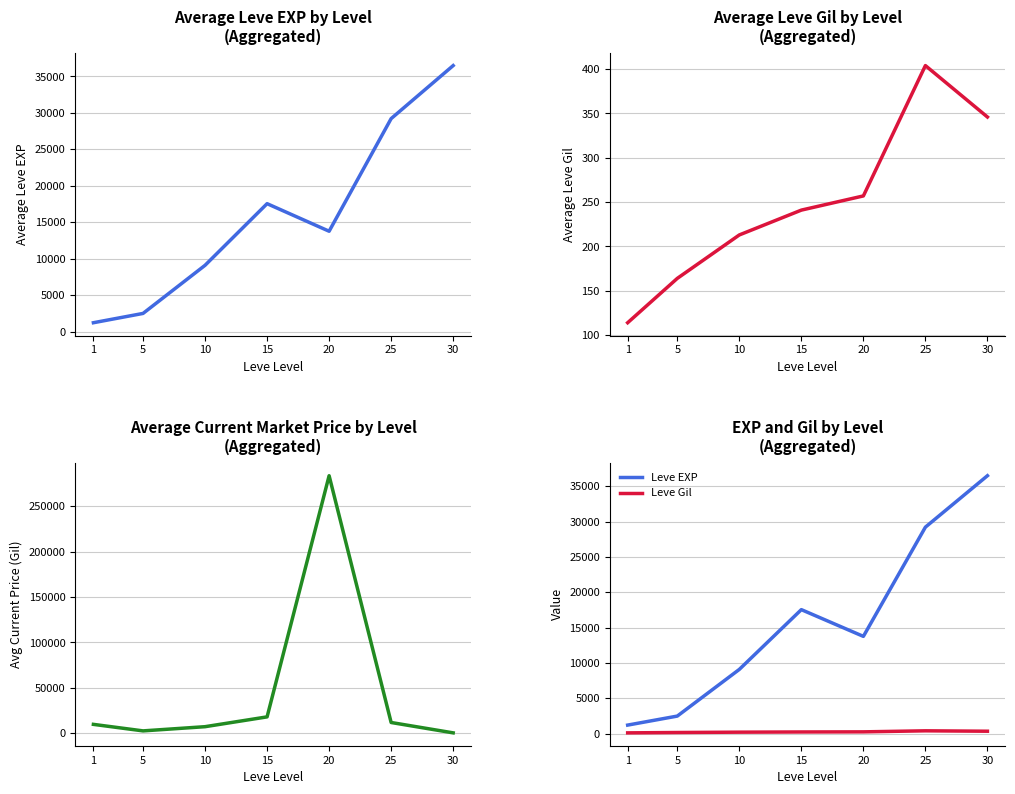

At 30, list the series in order from largest to smallest.

Leve EXP, currentAveragePrice, Leve Gil